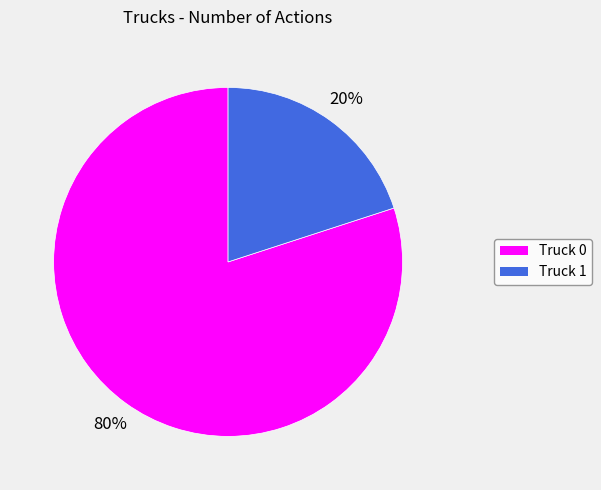

To the nearest percent, what percentage of the pie is Truck 0?

80%